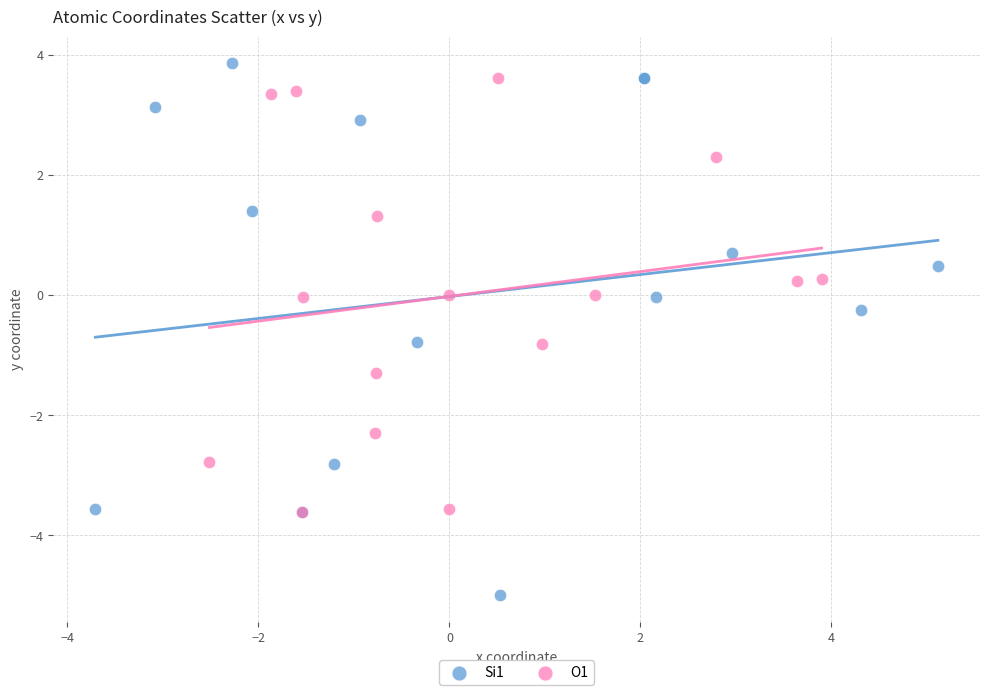

Which series contains the highest Y value?

Si1